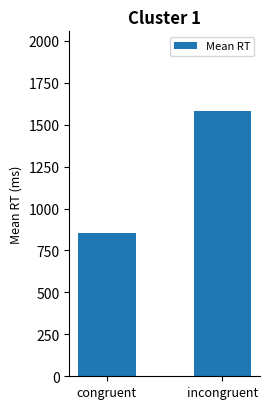

Is it true that the value at congruent is 854.5?

True